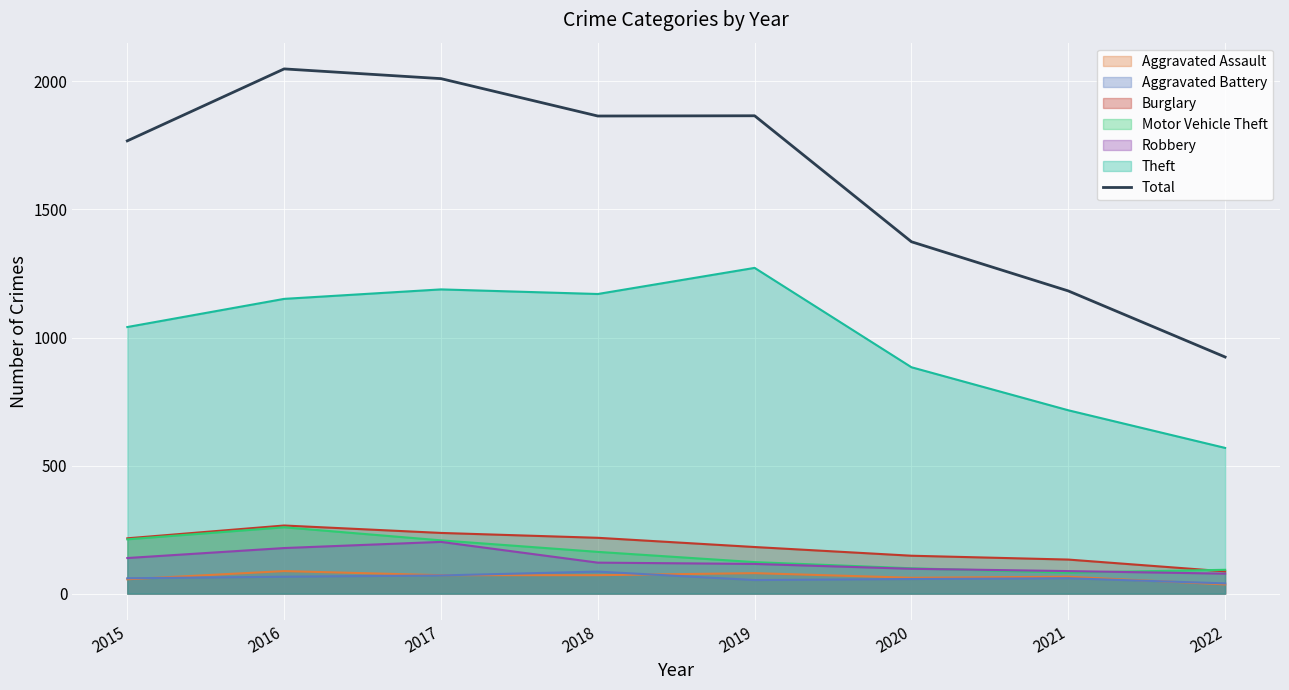

At which category does the chart reach its minimum across all series?

2022